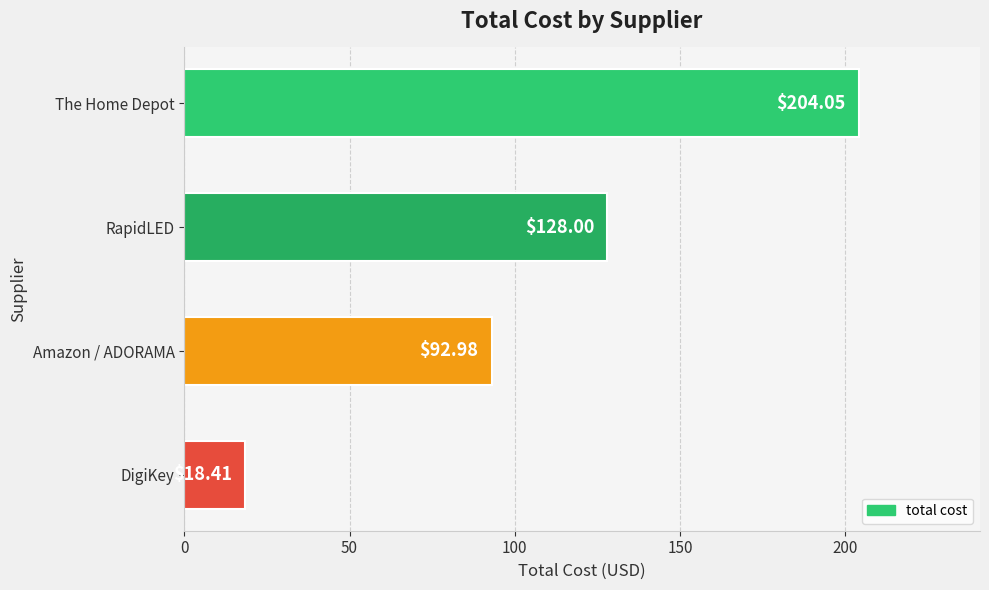

What is the label of the 3rd bar from the top?

Amazon / ADORAMA